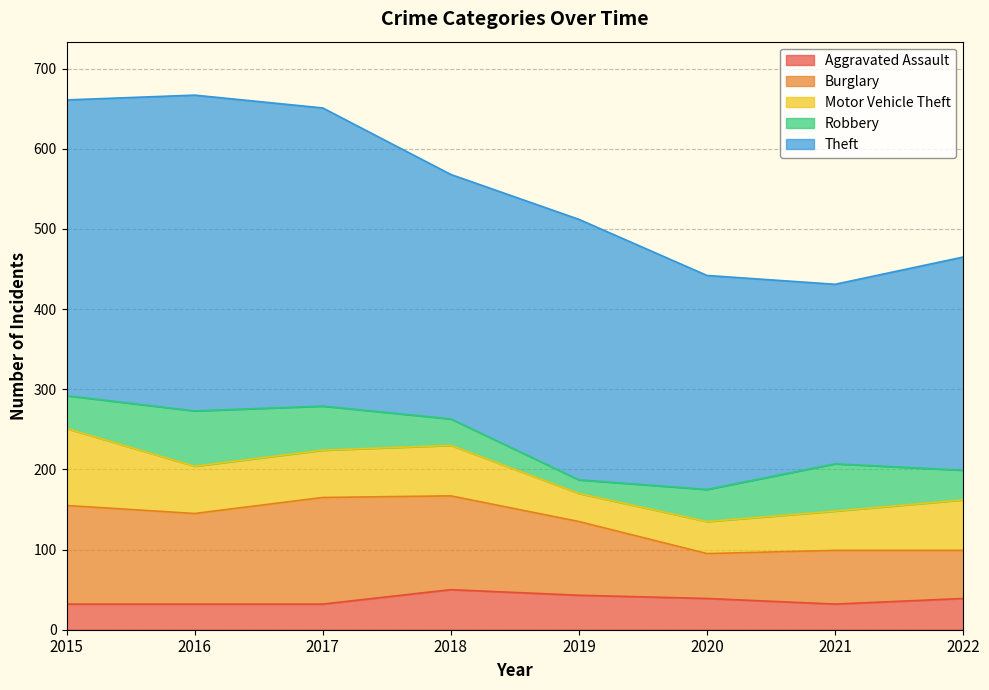

At how many categories does at least one series exceed 259?

7